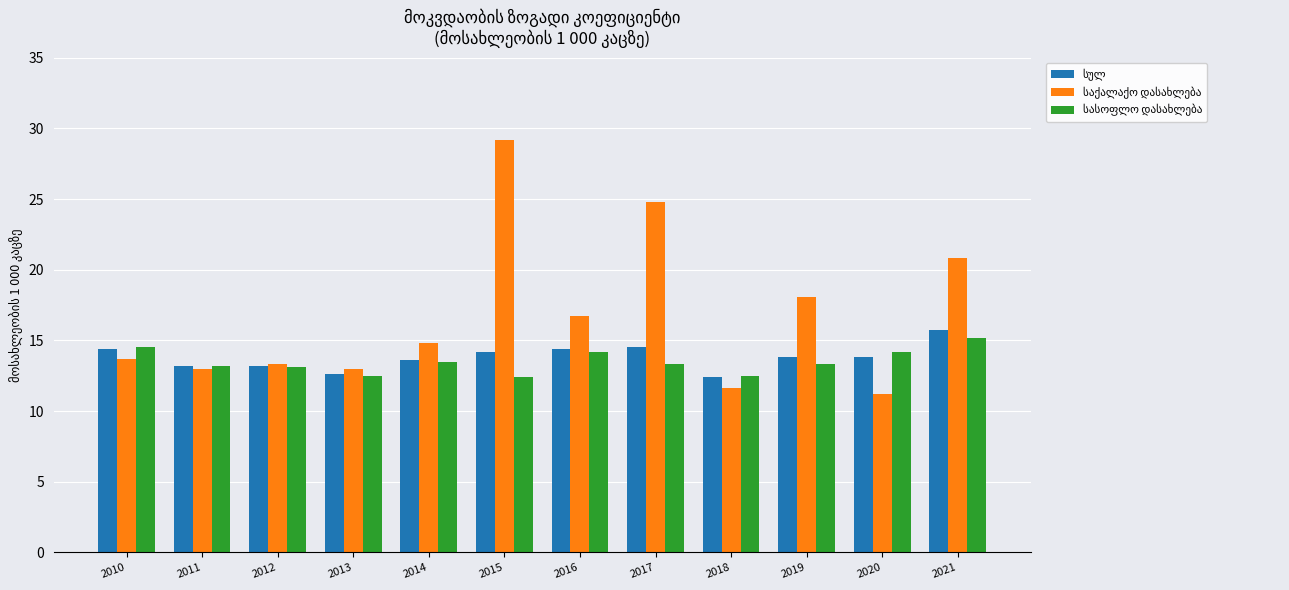

What is the maximum value shown in the chart?

29.2